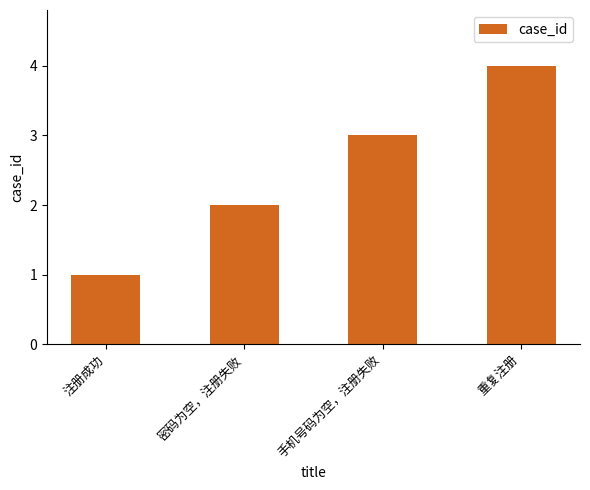

What position from the left is 注册成功?

1